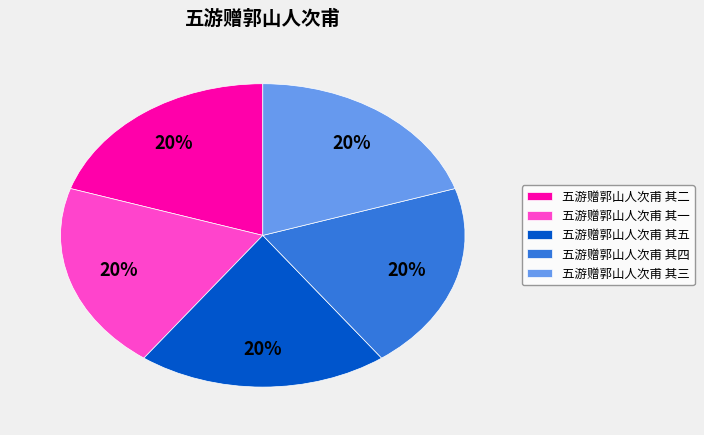

What percentage is the 五游赠郭山人次甫 其三 slice, to the nearest percent?

20%